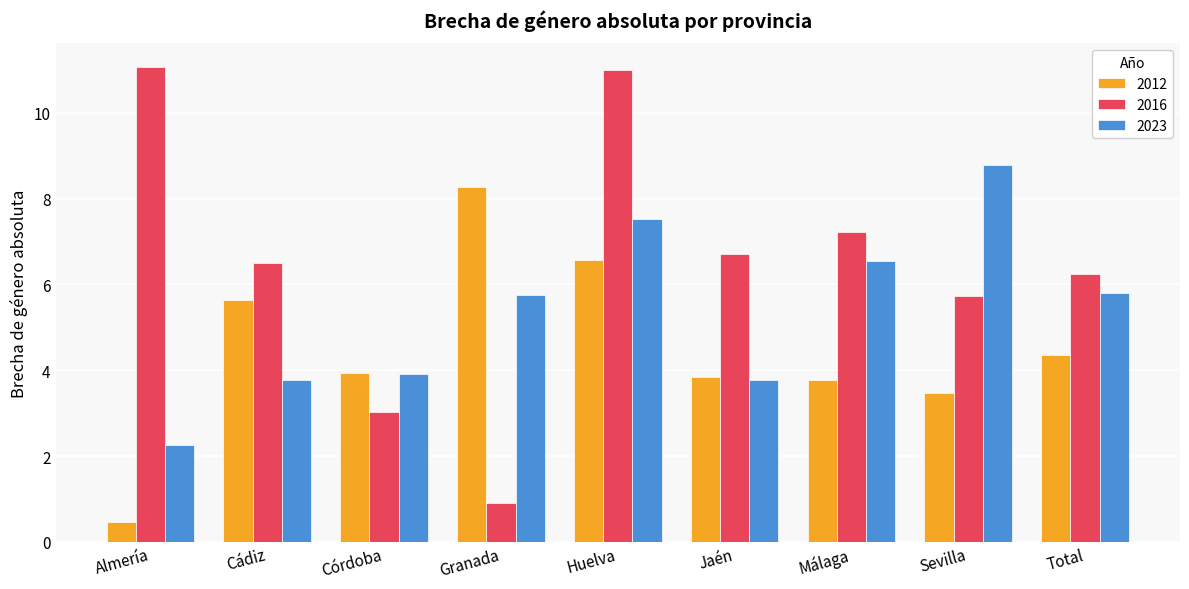

What is the label of the 5th bar from the right?

Huelva